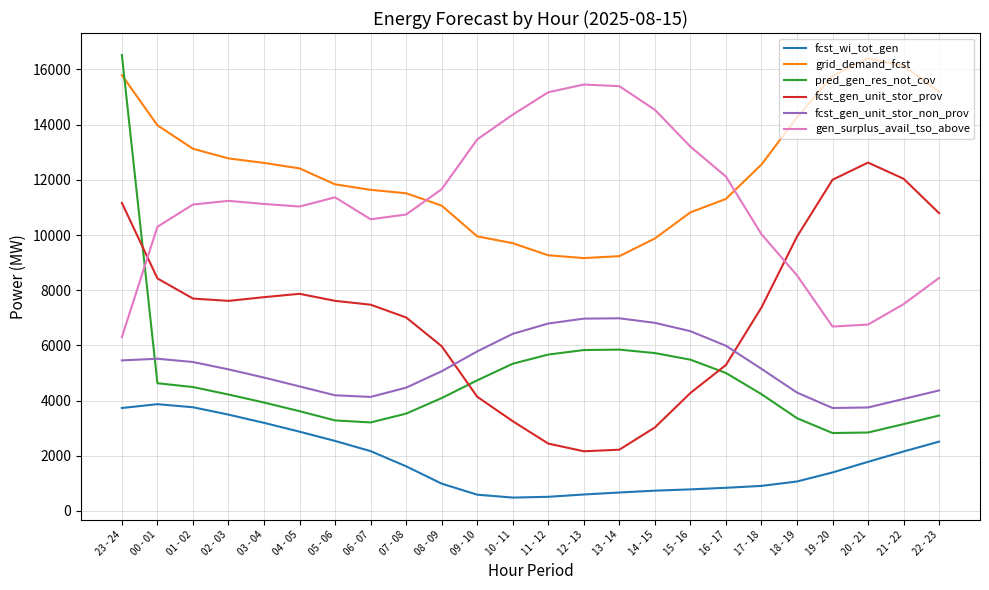

The fcst_wi_tot_gen series shows 1522 at 04 - 05. True or false?

False